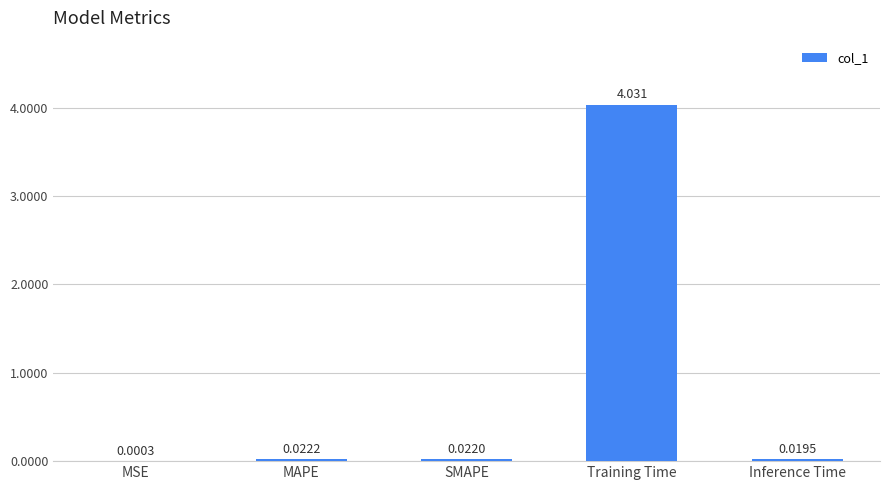

What is the sum of all values?

4.1